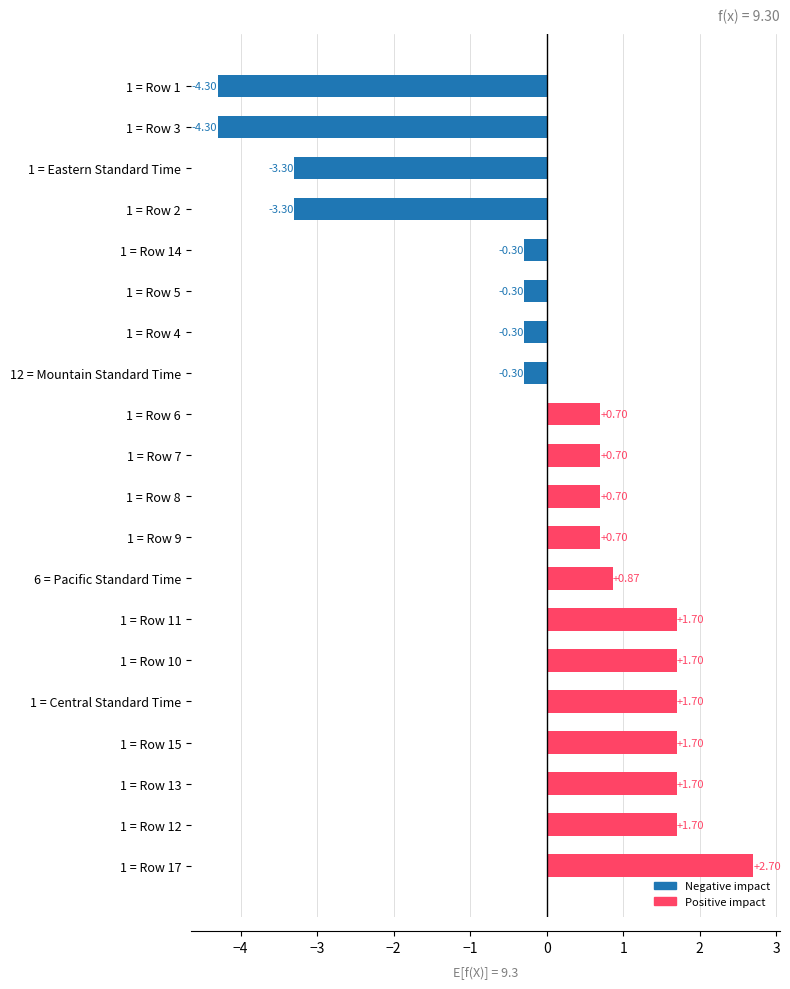

What is the difference between the maximum and minimum values?

7.0